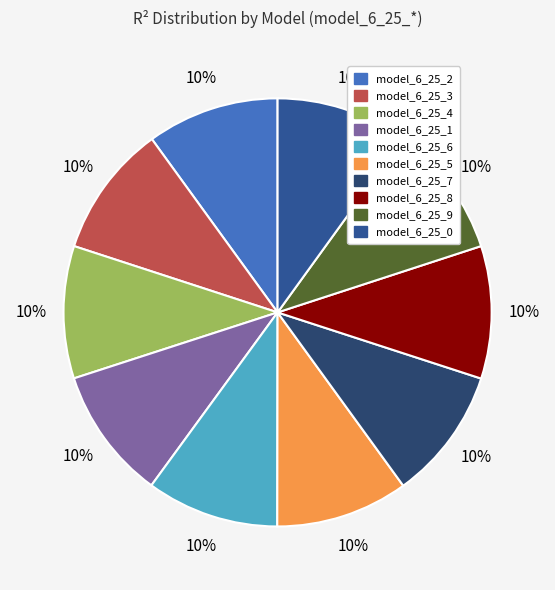

Is there a majority slice in this chart?

No